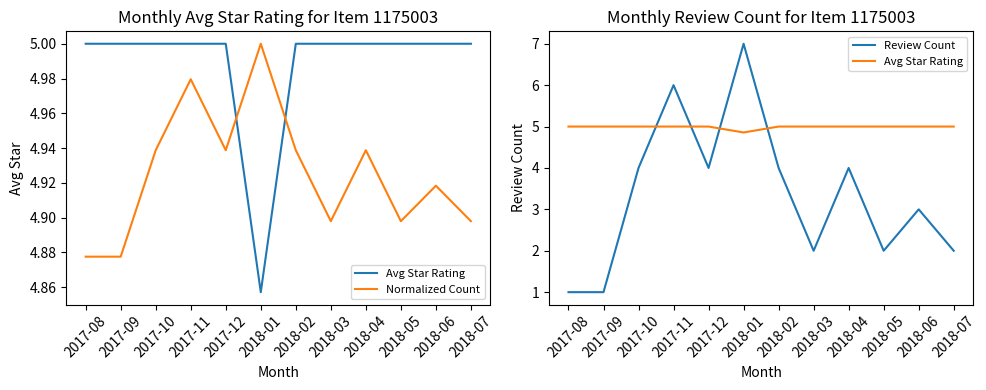

Where do Review Count and Avg Star Rating first cross each other?

2017-10 and 2017-11